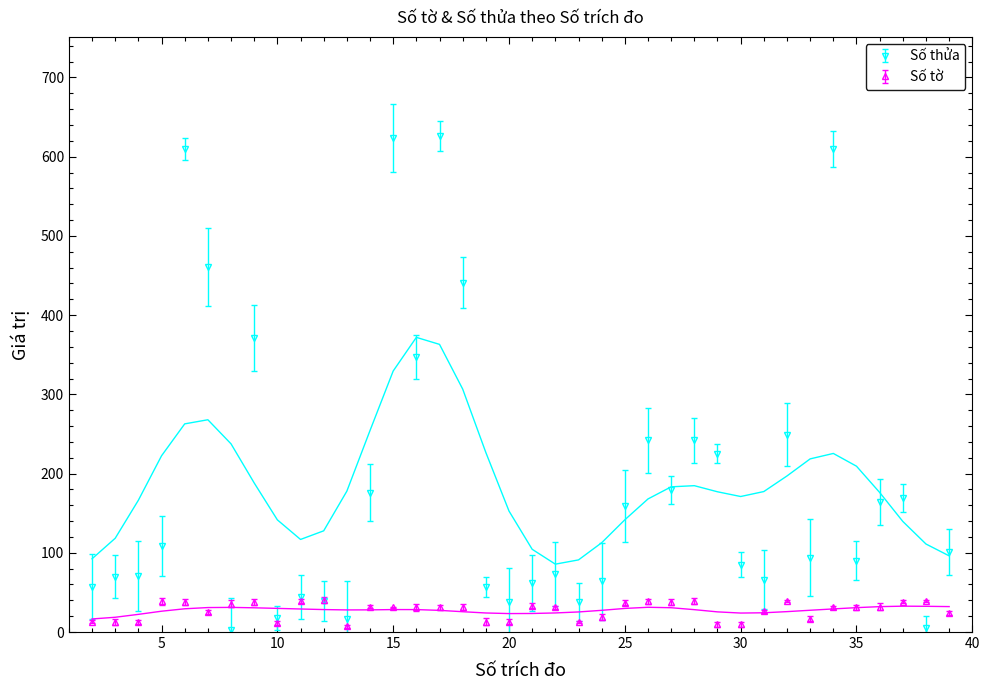

True or false: Số tờ has a value of 9 at 4.

False